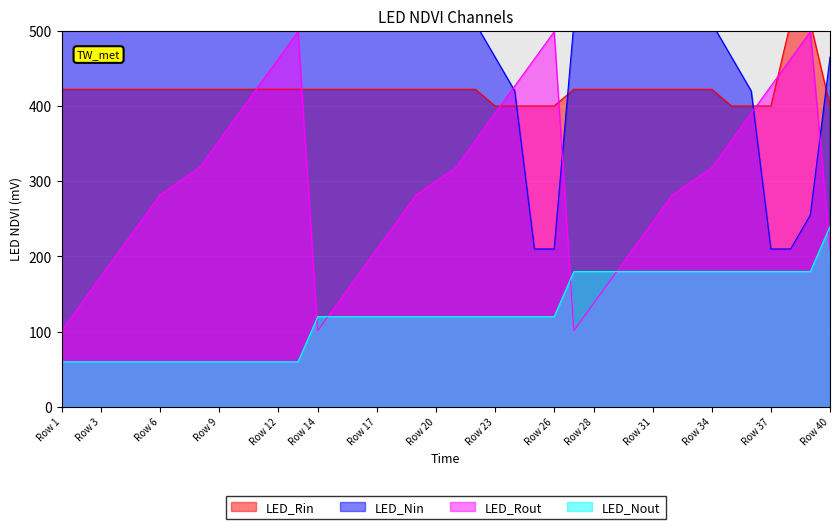

Is it true that LED_Nout equals 60.0 at Row 12?

True